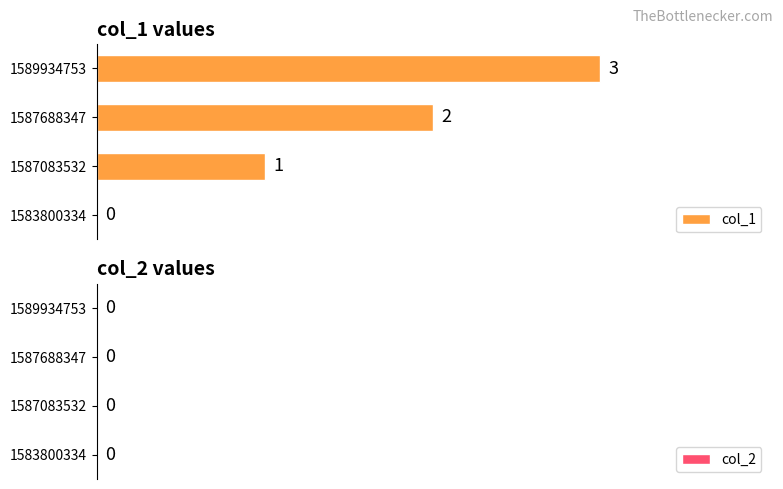

Are the bars grouped side by side (vs. stacked)?

No